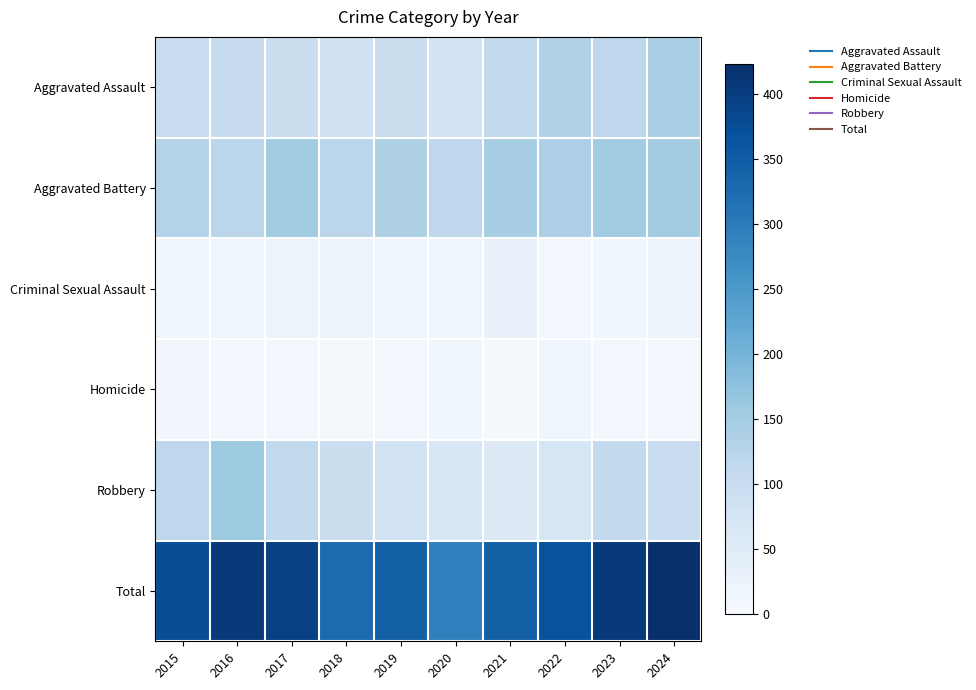

Reading left to right, transcribe all the data shown in this chart.

Aggravated Assault: 2015=98	2016=100	2017=94	2018=84	2019=95	2020=78	2021=111	2022=131	2023=117	2024=143
Aggravated Battery: 2015=129	2016=119	2017=152	2018=120	2019=137	2020=117	2021=144	2022=138	2023=151	2024=152
Criminal Sexual Assault: 2015=16	2016=19	2017=24	2018=22	2019=17	2020=17	2021=30	2022=13	2023=16	2024=21
Homicide: 2015=14	2016=12	2017=13	2018=7	2019=13	2020=15	2021=4	2022=18	2023=12	2024=10
Robbery: 2015=117	2016=158	2017=112	2018=93	2019=82	2020=64	2021=56	2022=67	2023=110	2024=97
Total: 2015=374	2016=408	2017=395	2018=326	2019=344	2020=291	2021=345	2022=367	2023=406	2024=423